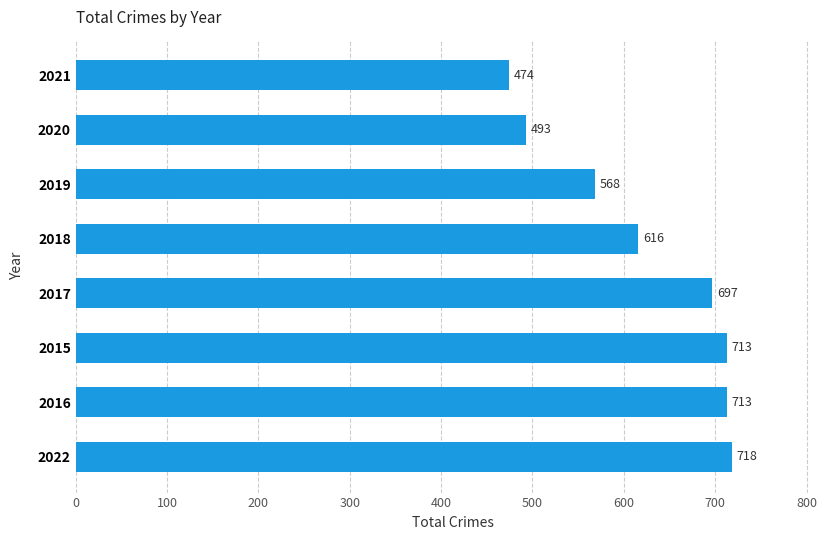

What is the smallest value displayed?

474